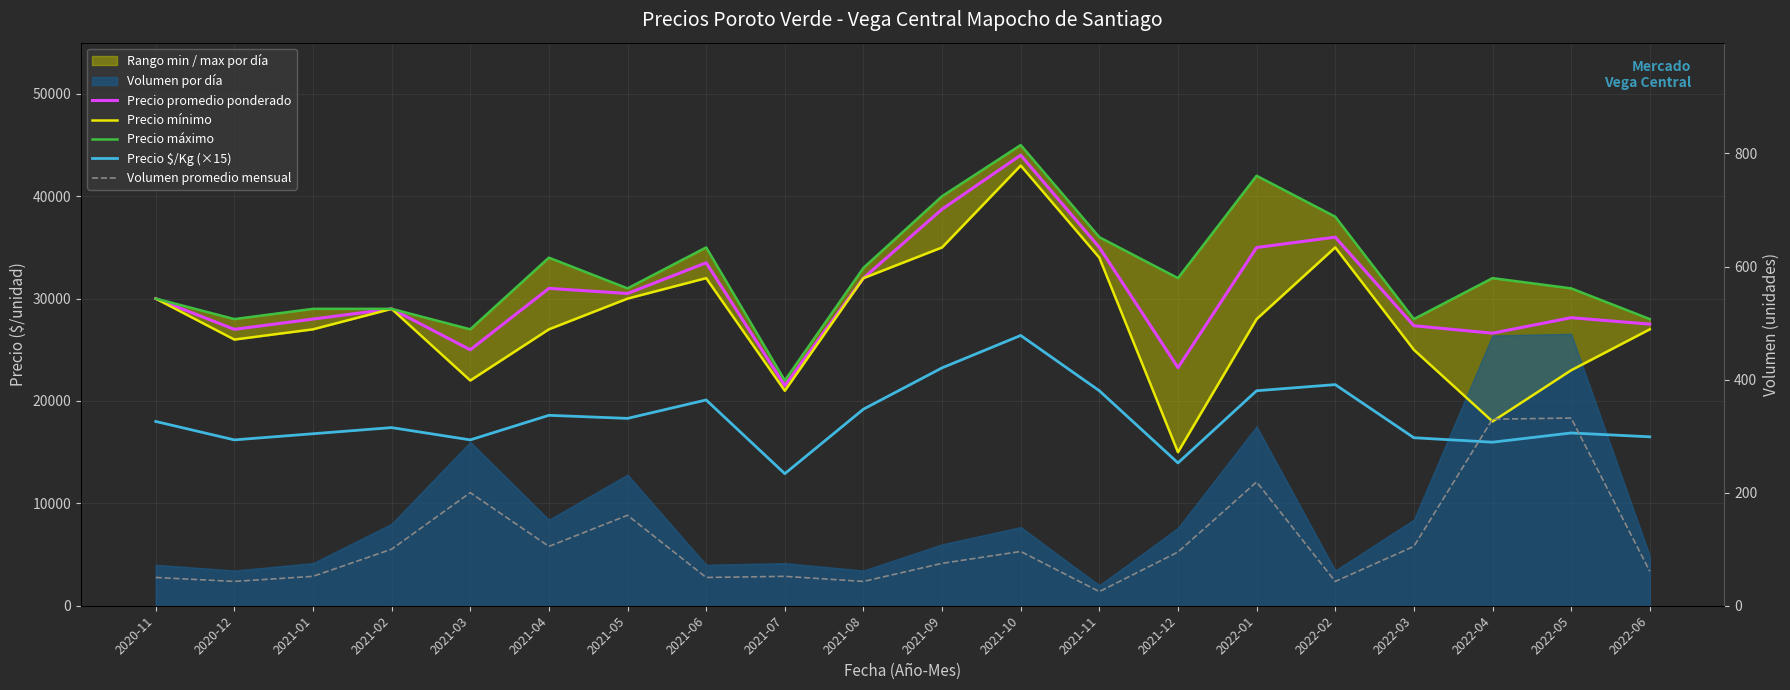

What is the difference between the maximum and minimum values in the Volumen promedio mensual series?

307